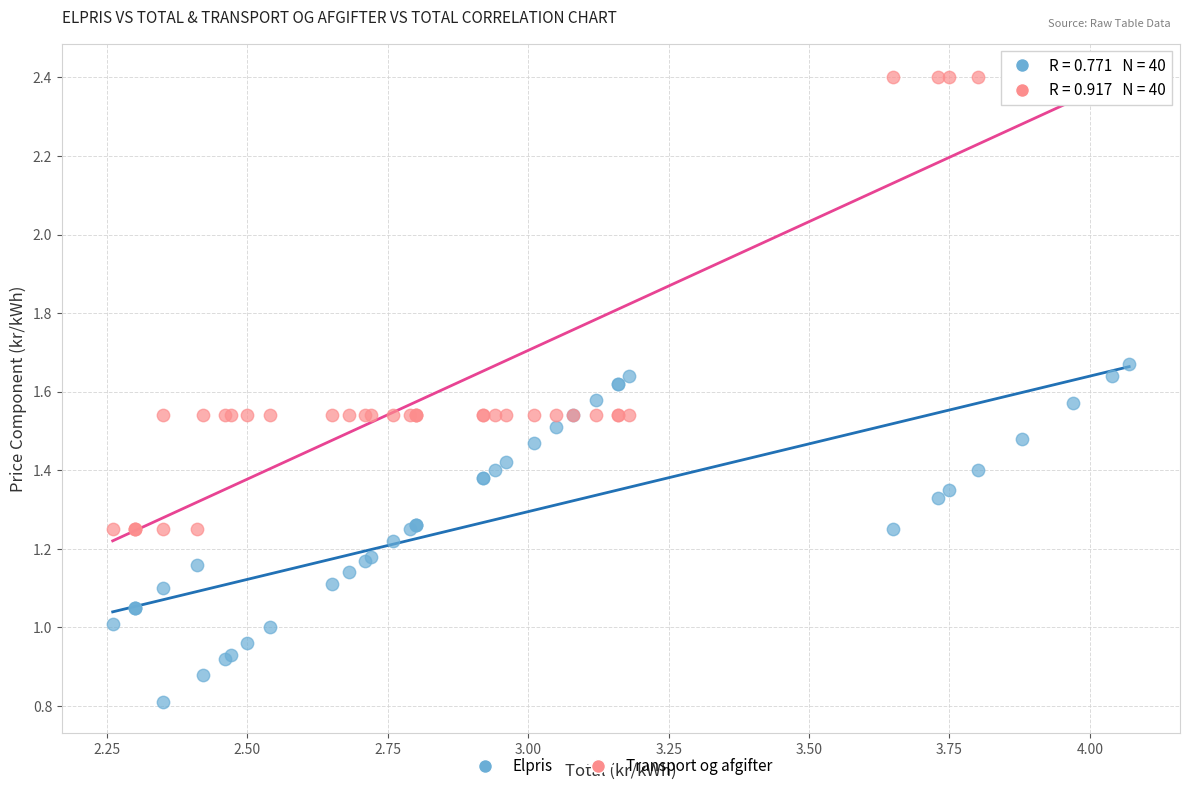

What are all the series names shown in the legend?

Elpris, Transport og afgifter